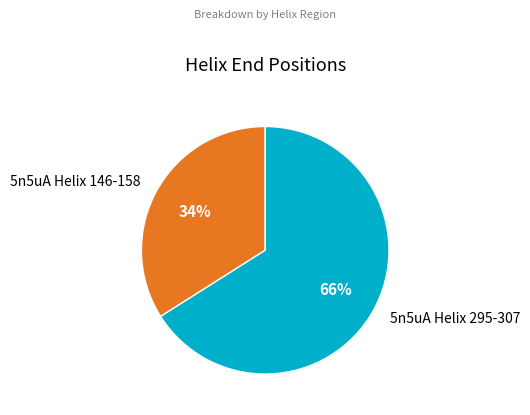

Which has a higher value, 5n5uA Helix 146-158 or 5n5uA Helix 295-307?

5n5uA Helix 295-307